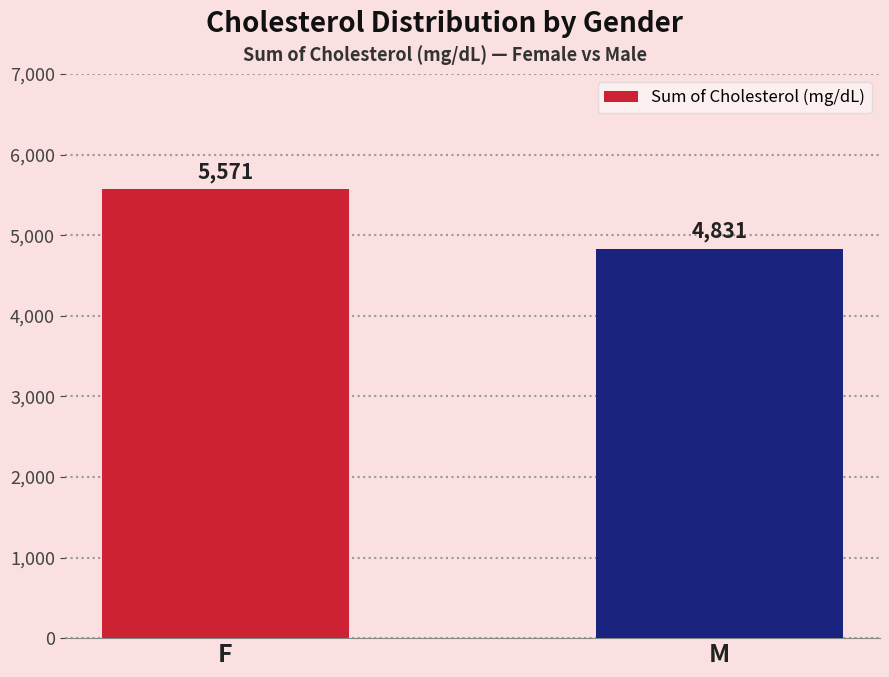

Reading left to right, list all the values displayed in this chart.

5571	4831